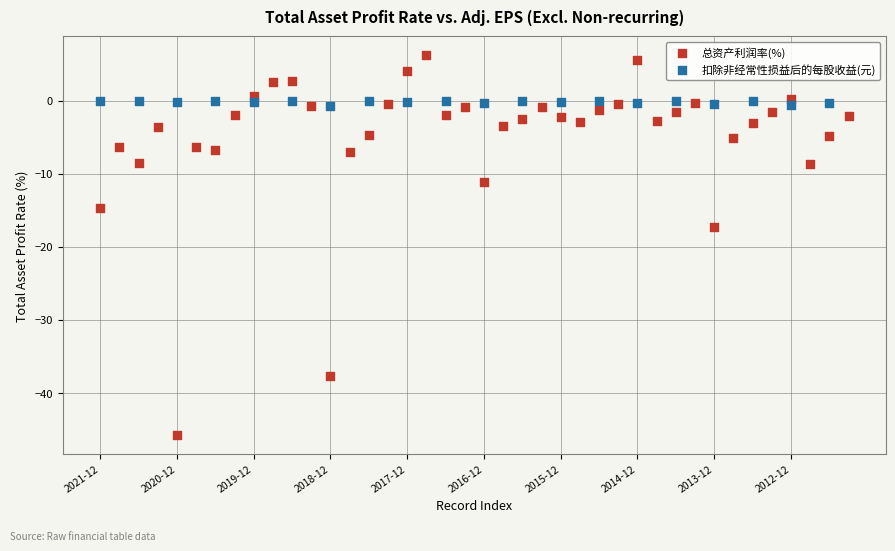

Which series has the widest spread of Y values?

总资产利润率(%)